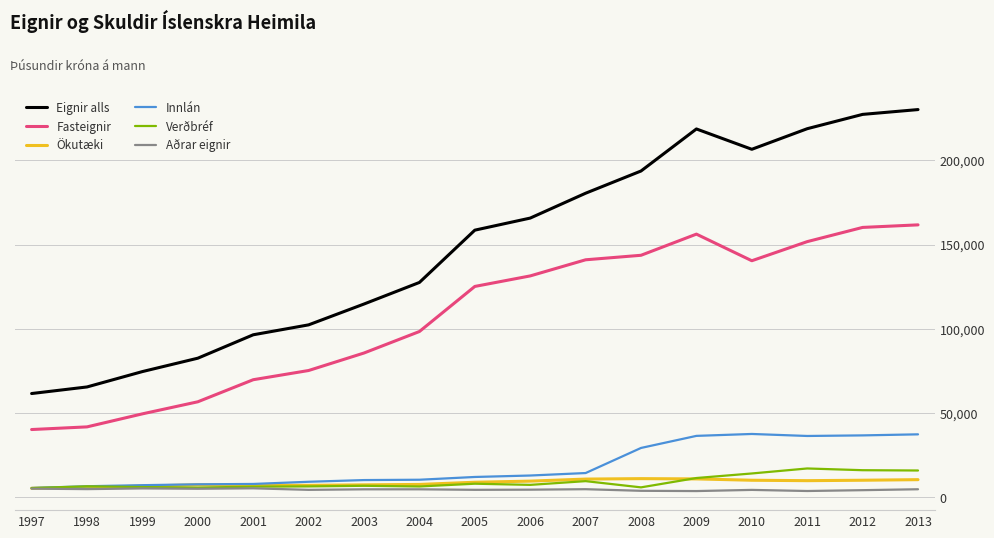

Does the chart have visible grid lines?

Yes